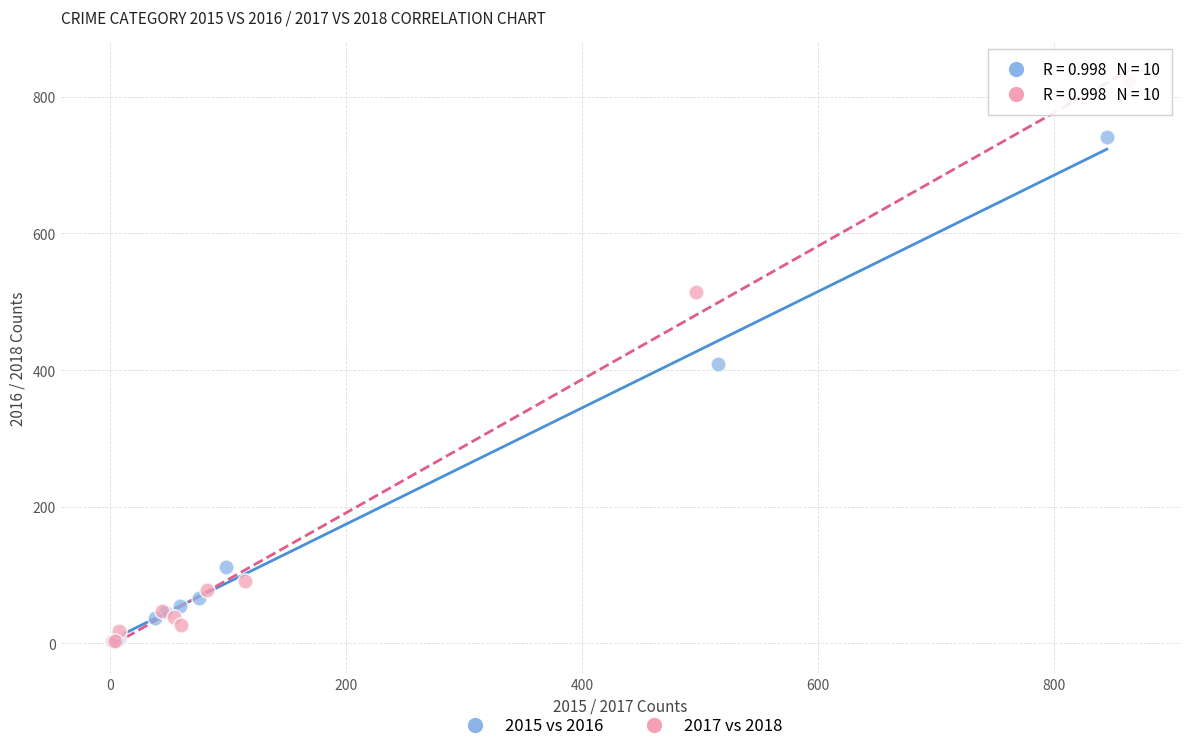

Which series contains the highest Y value?

2017 vs 2018